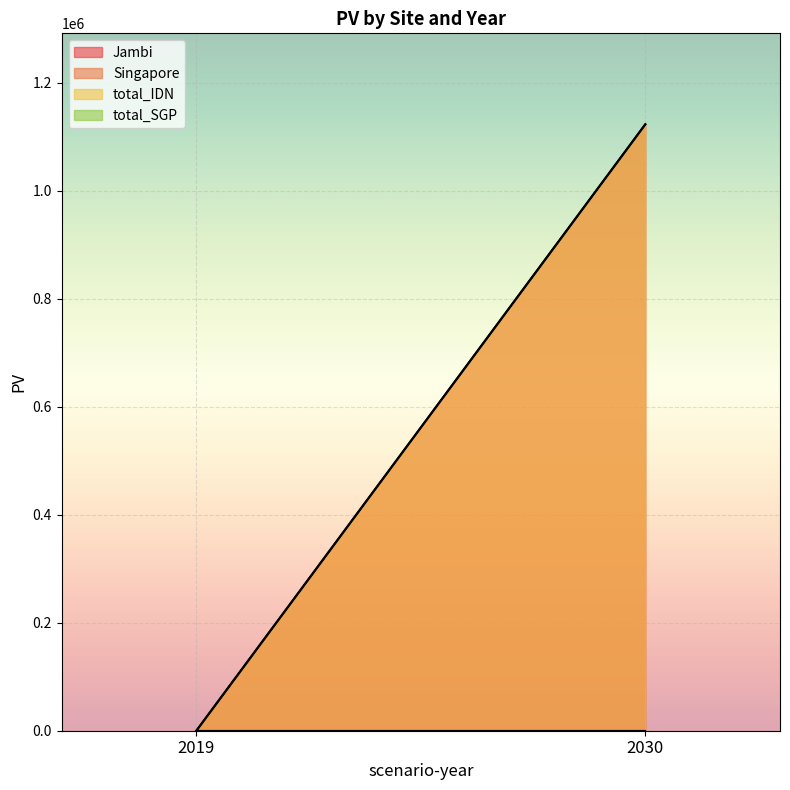

Which category has the highest value across all series?

2030